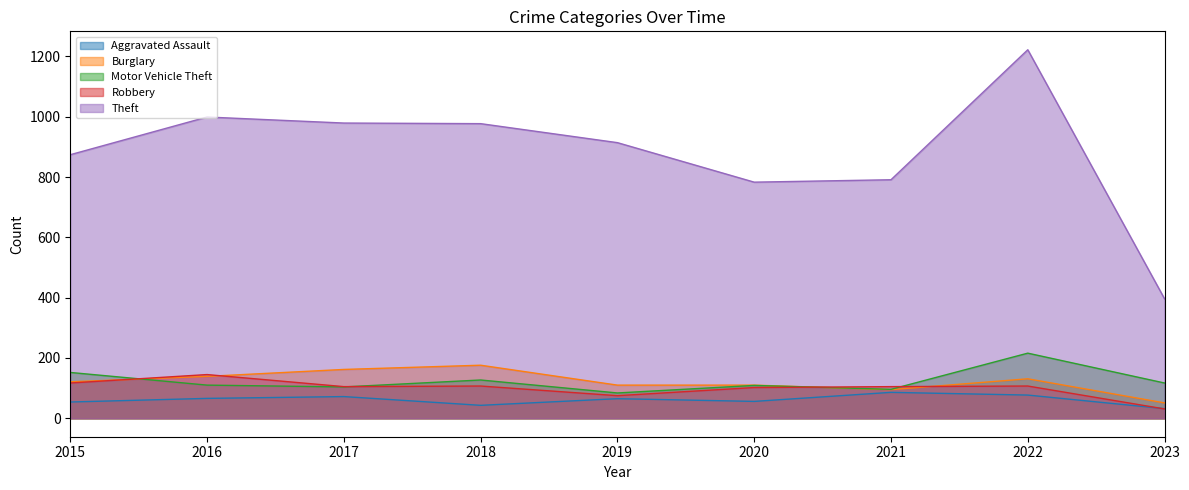

Which series has the largest range (max minus min)?

Theft